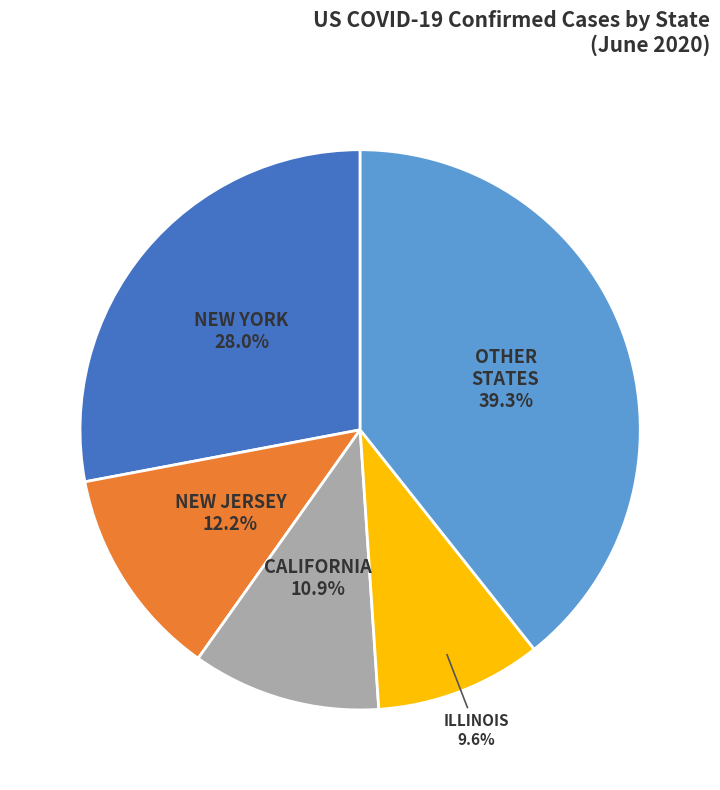

Is there a majority slice in this chart?

No